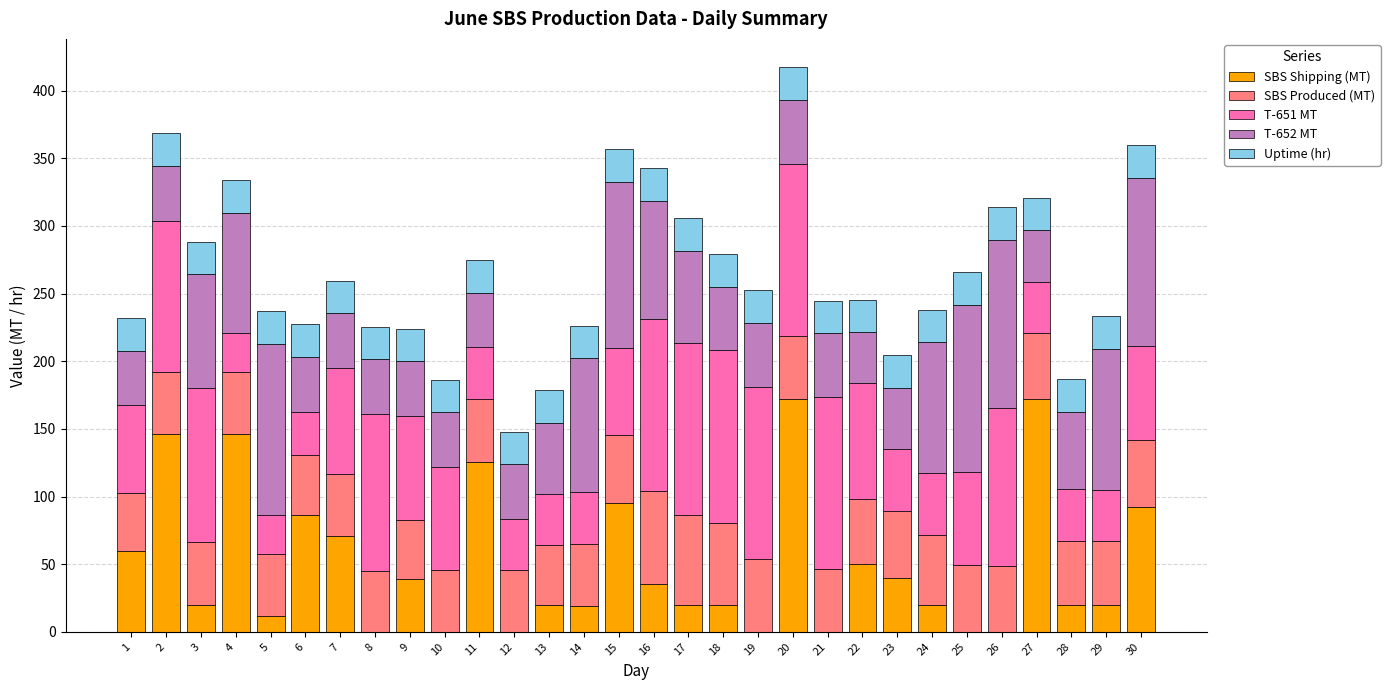

What is the highest value of the SBS Shipping (MT) series?

172.5